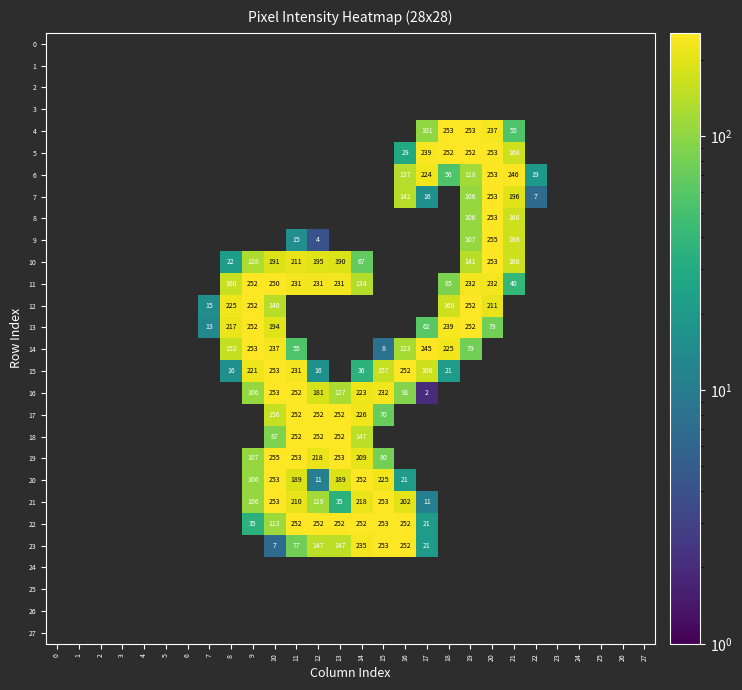

What is the total value across all series at 11?

2480